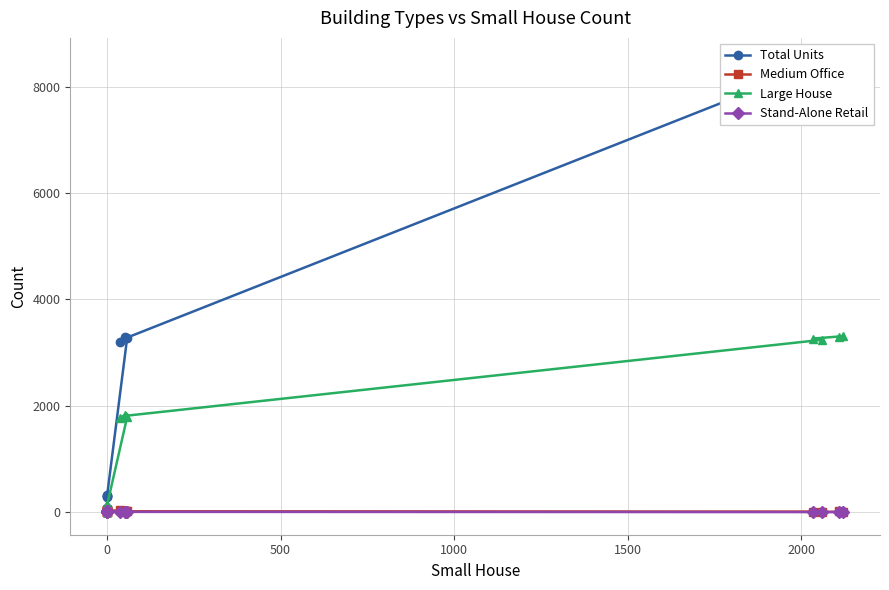

The value of Stand-Alone Retail at 0 is 0. True or false?

False